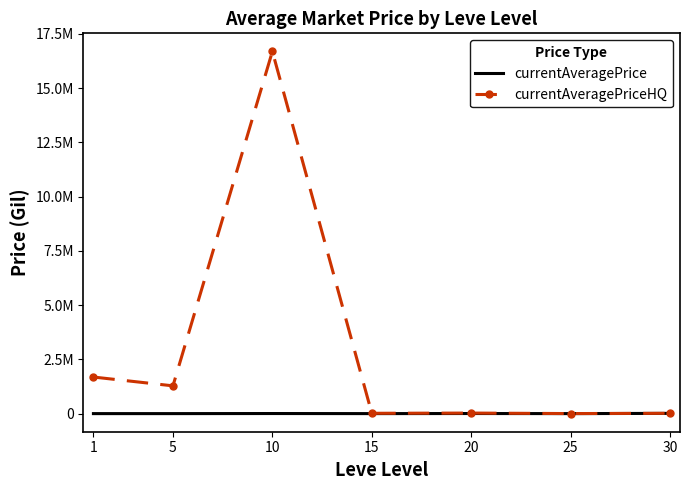

The currentAveragePriceHQ series shows 14232.7 at 20. True or false?

False